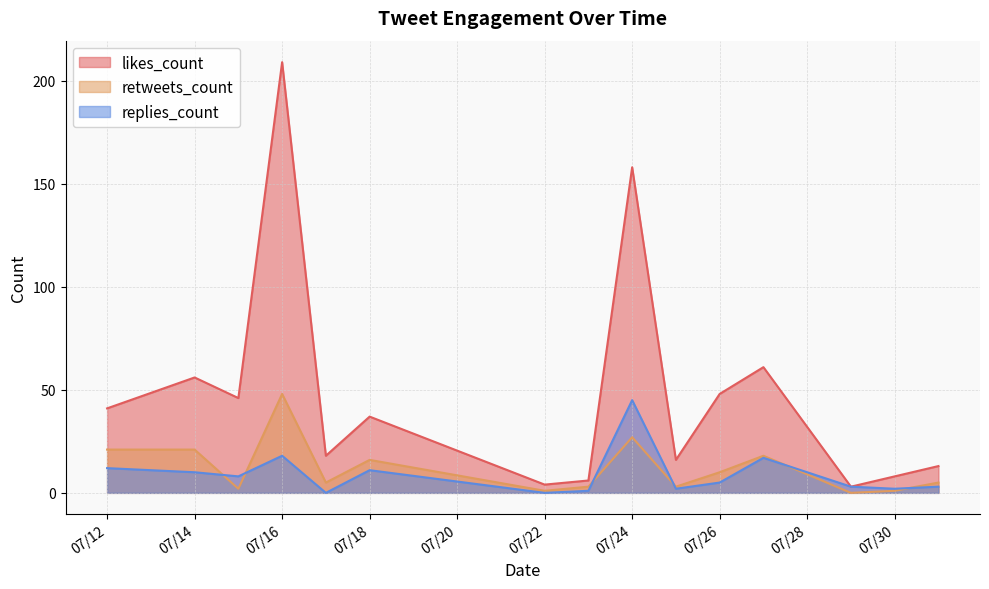

At which category does the chart reach its minimum across all series?

2019-07-17